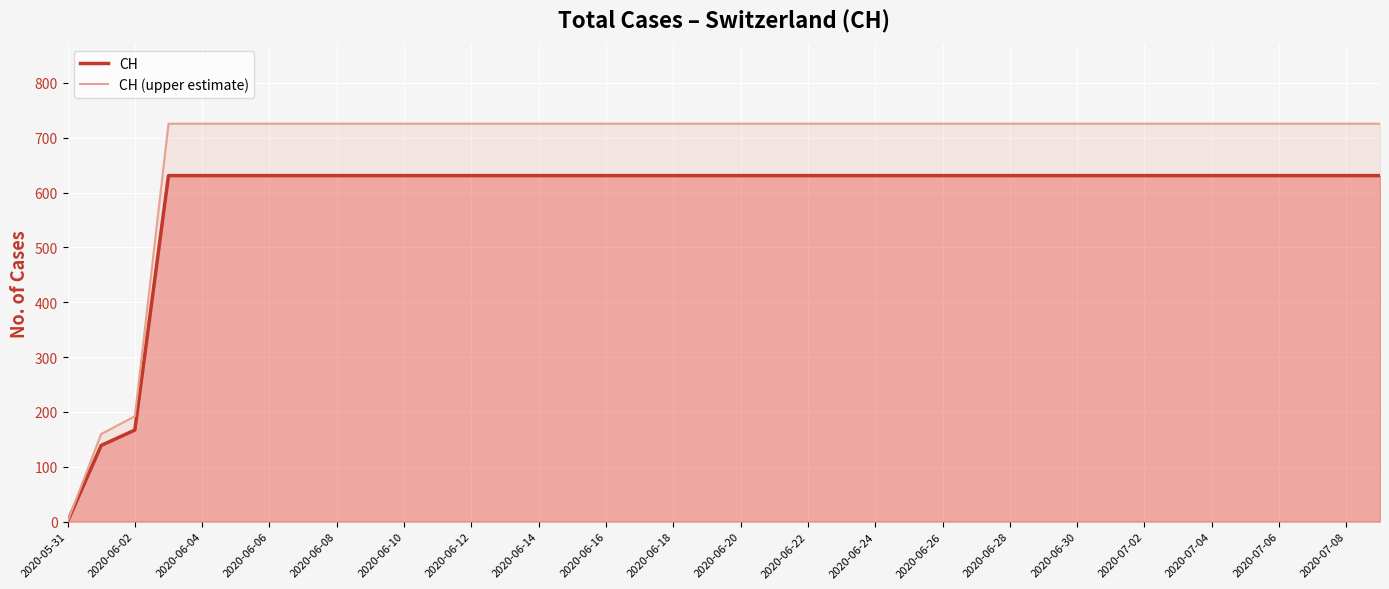

The CH series shows 1080.0 at 2020-06-22. True or false?

False